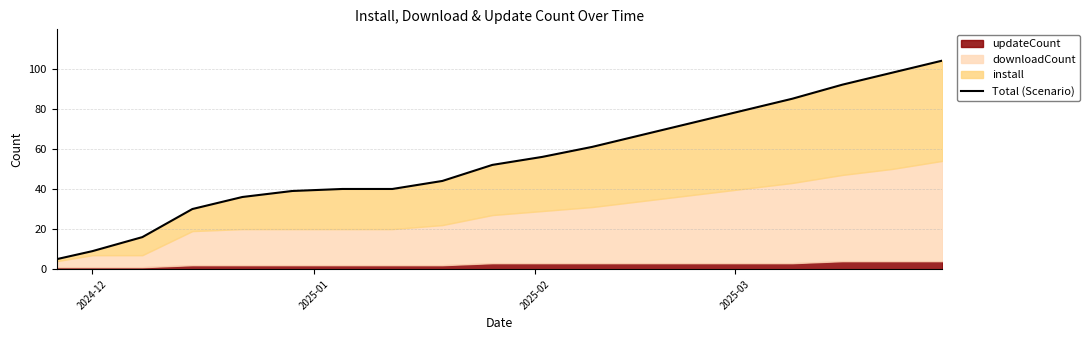

How many data points does each series have?

19